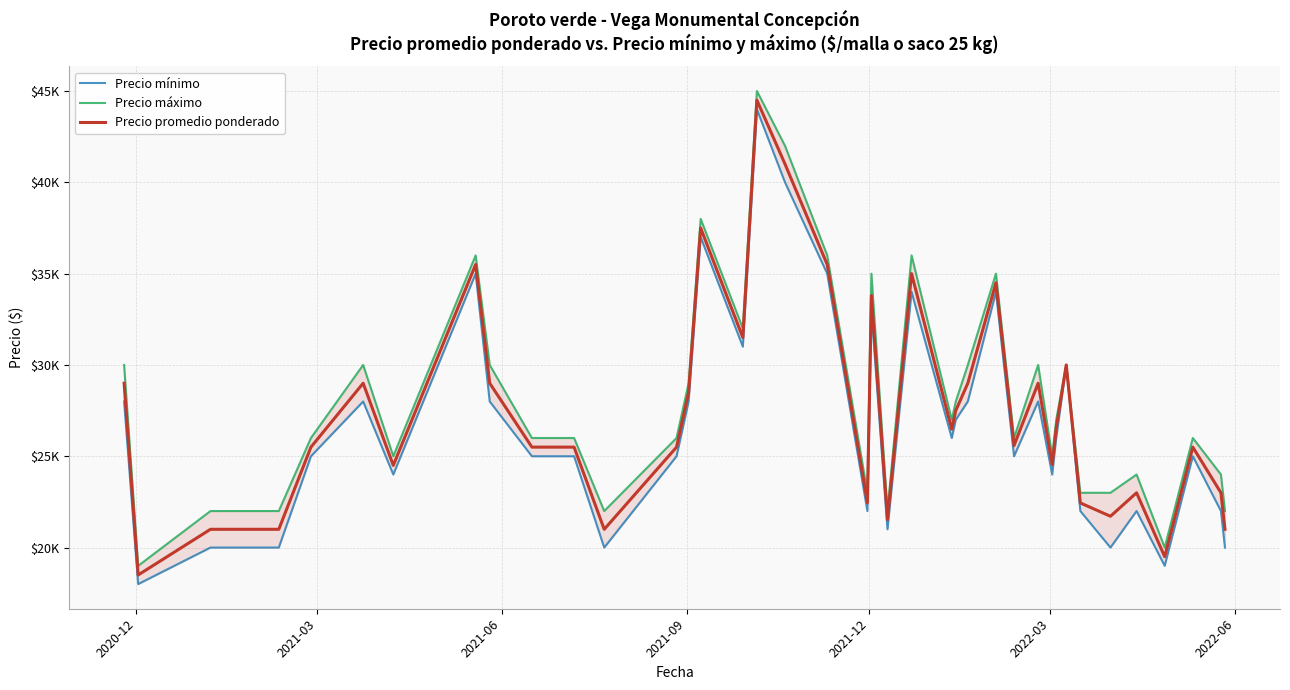

True or false: Precio promedio ponderado and Precio máximo cross at least once.

False